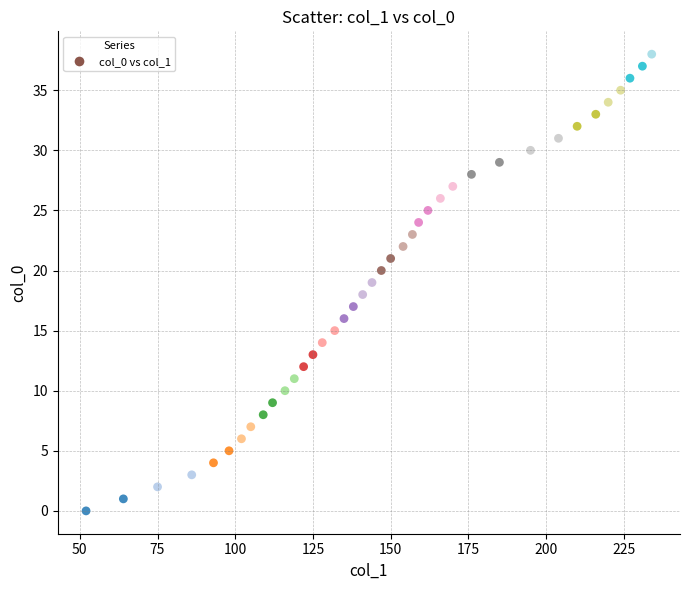

What is the range of Y values (max minus min)?

38